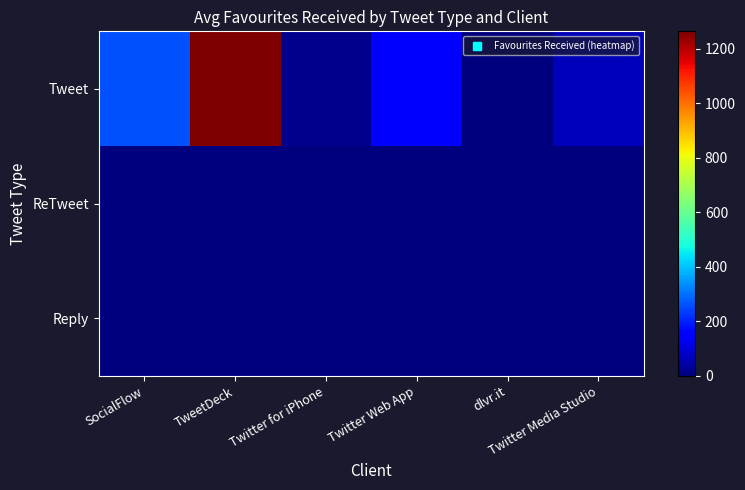

What is the difference between the highest and lowest values at SocialFlow?

258